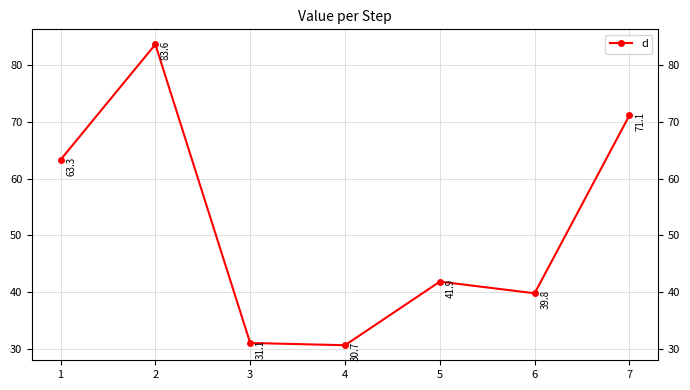

Reading right to left, list all the values displayed in this chart.

7=71.1	6=39.8	5=41.9	4=30.7	3=31.1	2=83.6	1=63.3